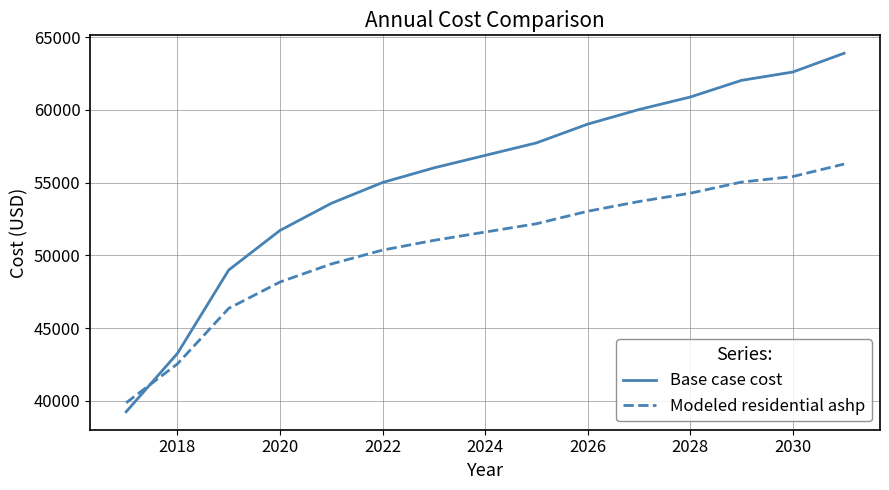

Which series has the largest total across all categories?

Base case cost